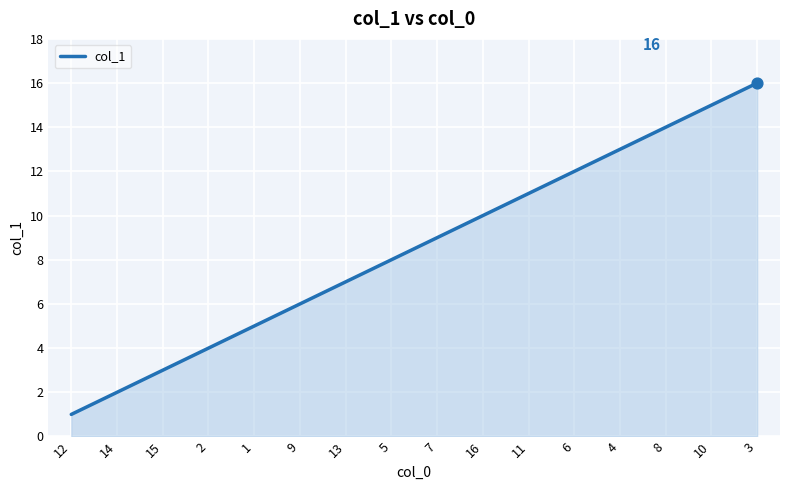

Which has a higher value, 2 or 9?

9